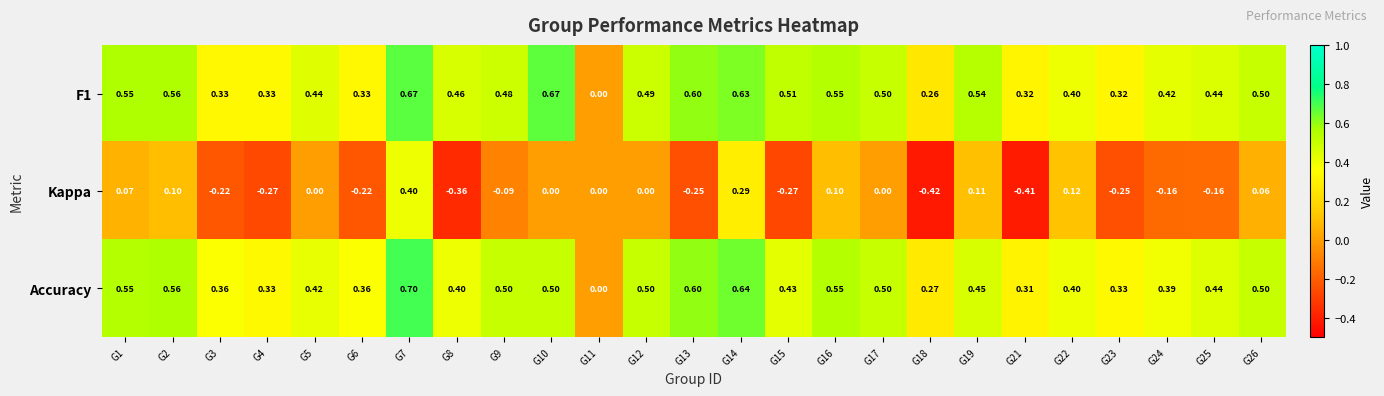

How many values in the Kappa series are below 0?

12